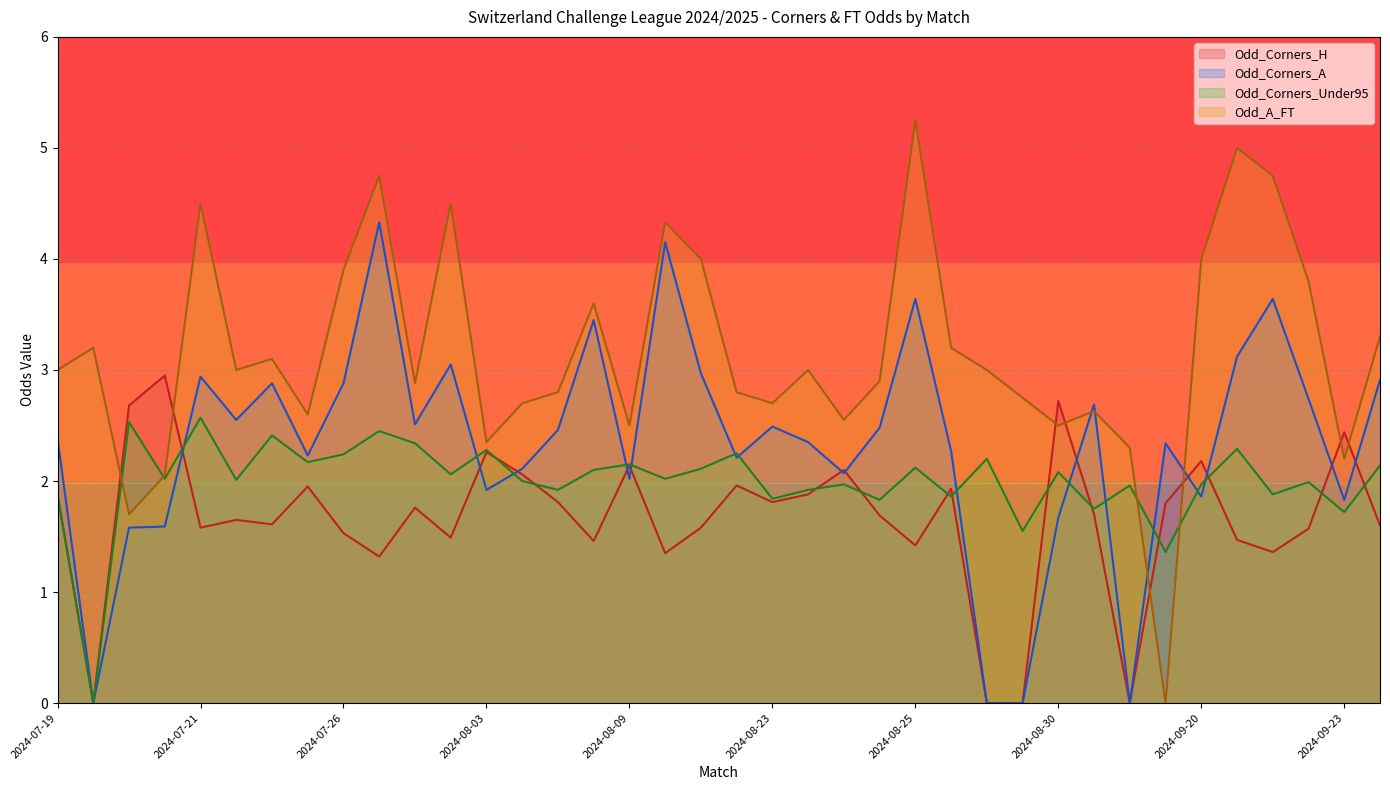

How many lines are shown in the chart?

4